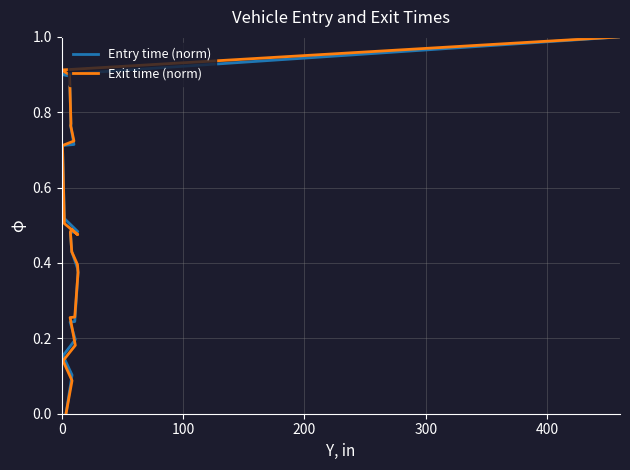

How many values in the Entry time (norm) series exceed 0?

19